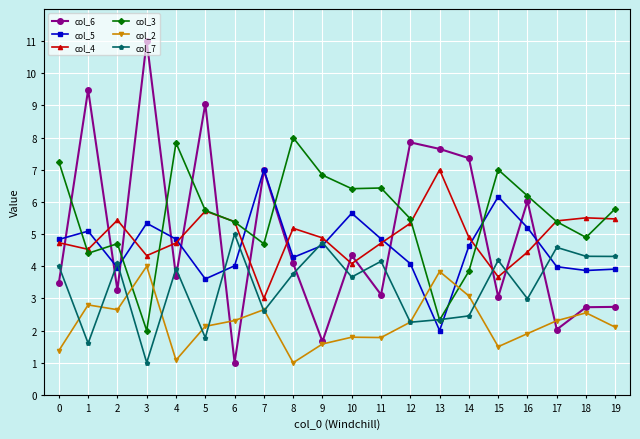

After their last crossing, which series has the higher values: col_4 or col_6?

col_4